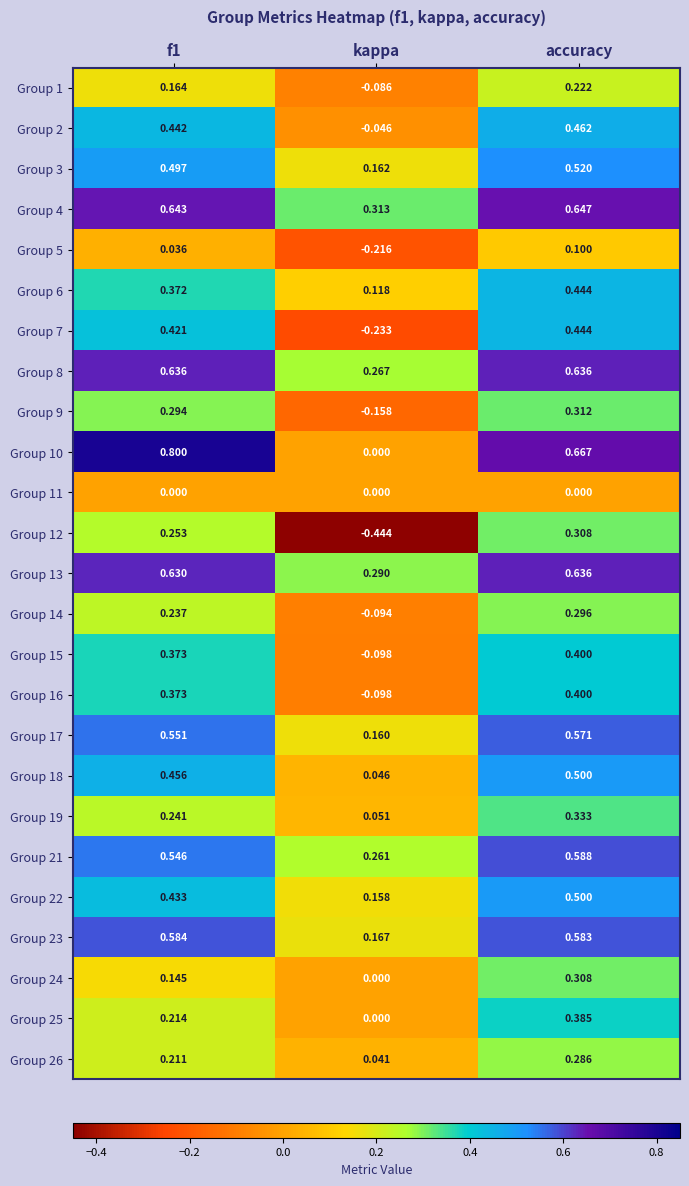

At which category is the sum across all series the highest?

accuracy